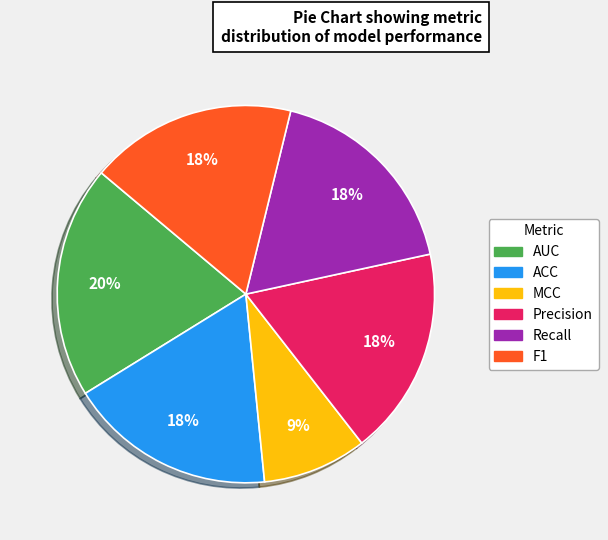

To the nearest percent, what portion does Precision represent?

18%